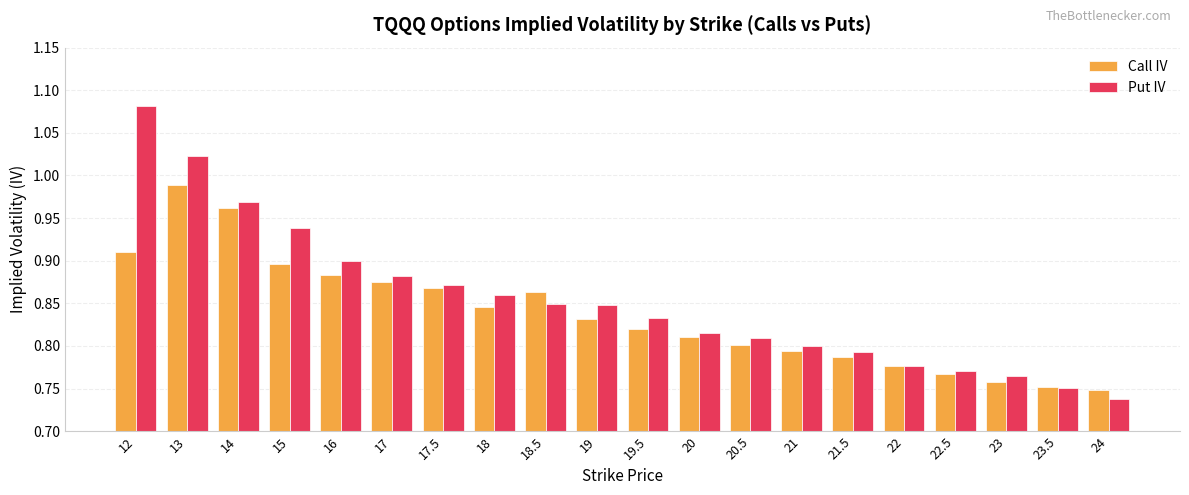

Are the bars grouped side by side (vs. stacked)?

Yes